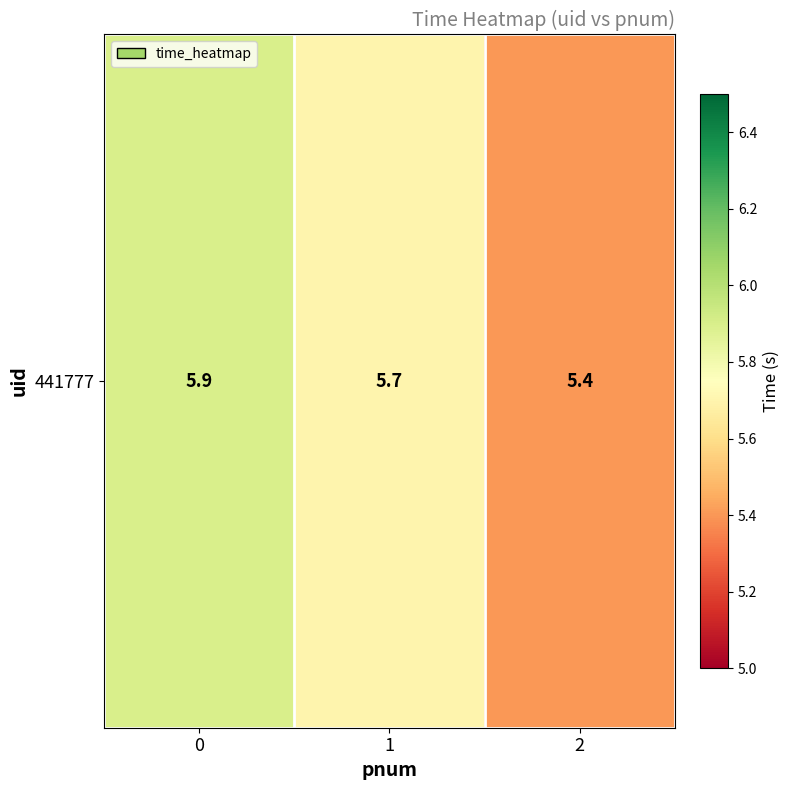

Reading left to right, what are all the values shown in this chart?

5.9	5.7	5.4